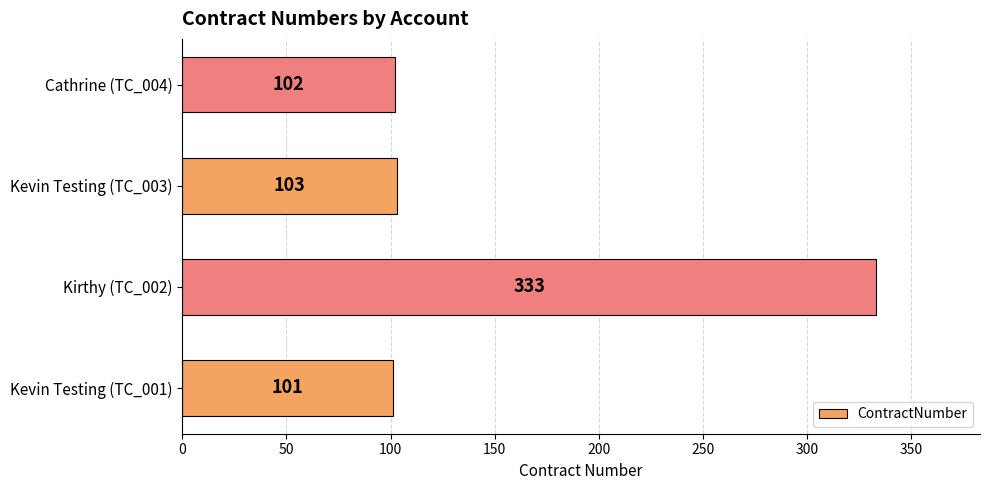

Is it true that the value at Cathrine (TC_004) is 68?

False